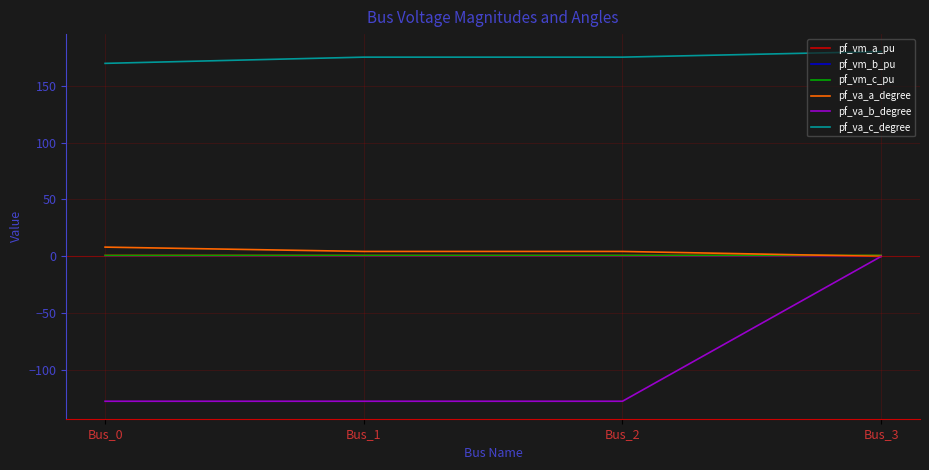

How many series are shown in this chart?

6